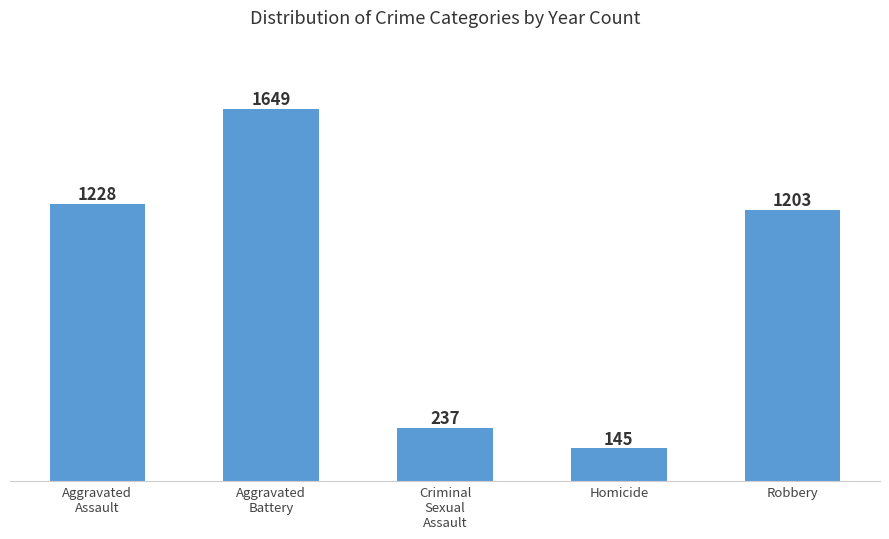

What is the greatest value displayed?

1649